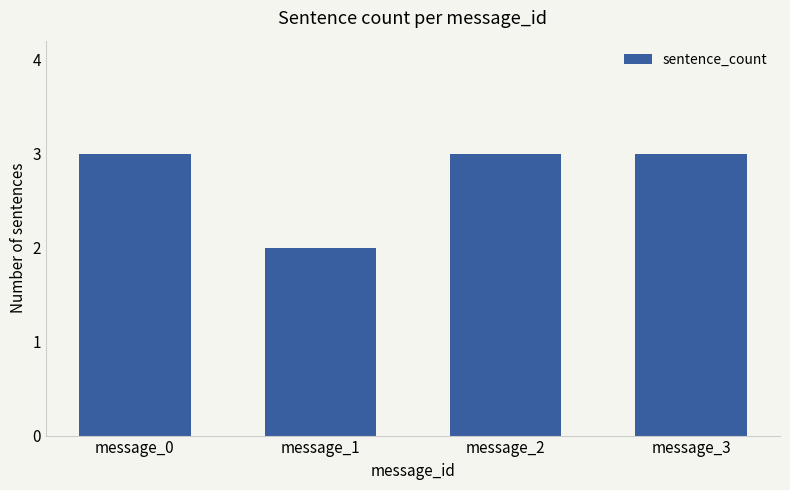

True or false: the data shows 2 at message_3.

False